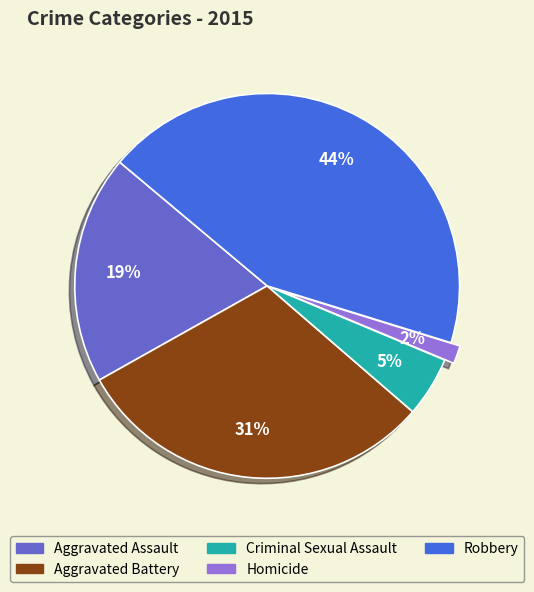

Count the number of slices in the pie.

5